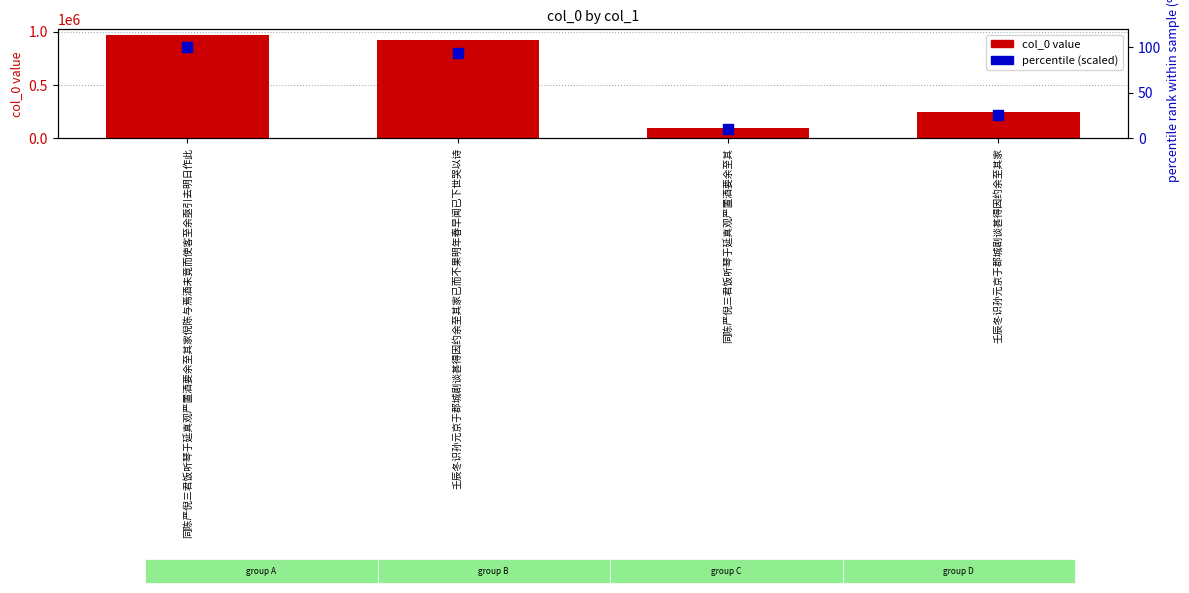

At which category is the sum across all series the highest?

同陈严倪三君饭听琴于延真观严置酒要余至其家倪陈与焉酒未竟而使客至余亟引去明日作此